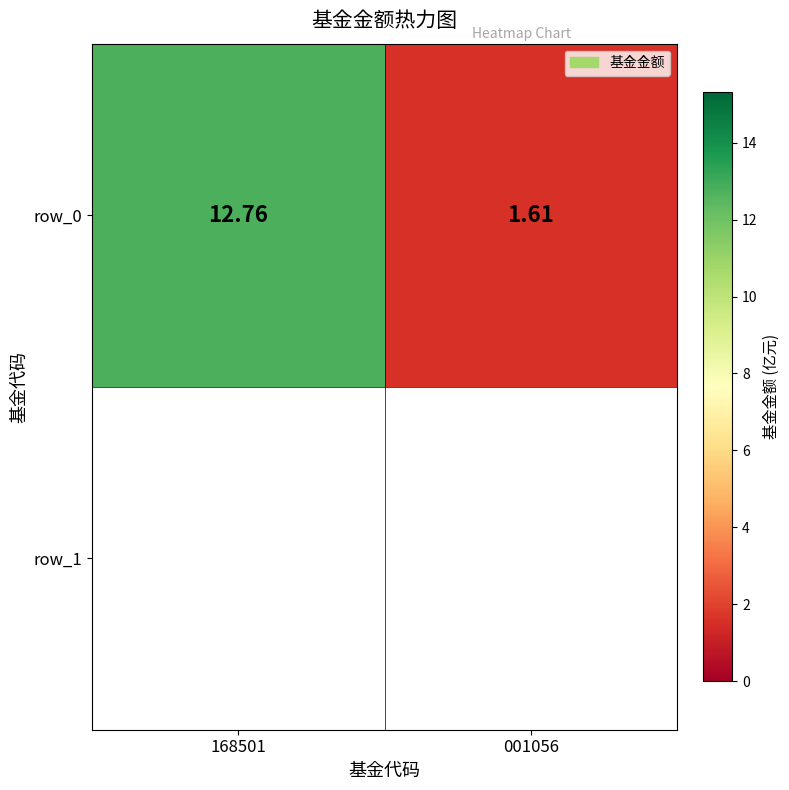

What is the sum of all values?

14.4